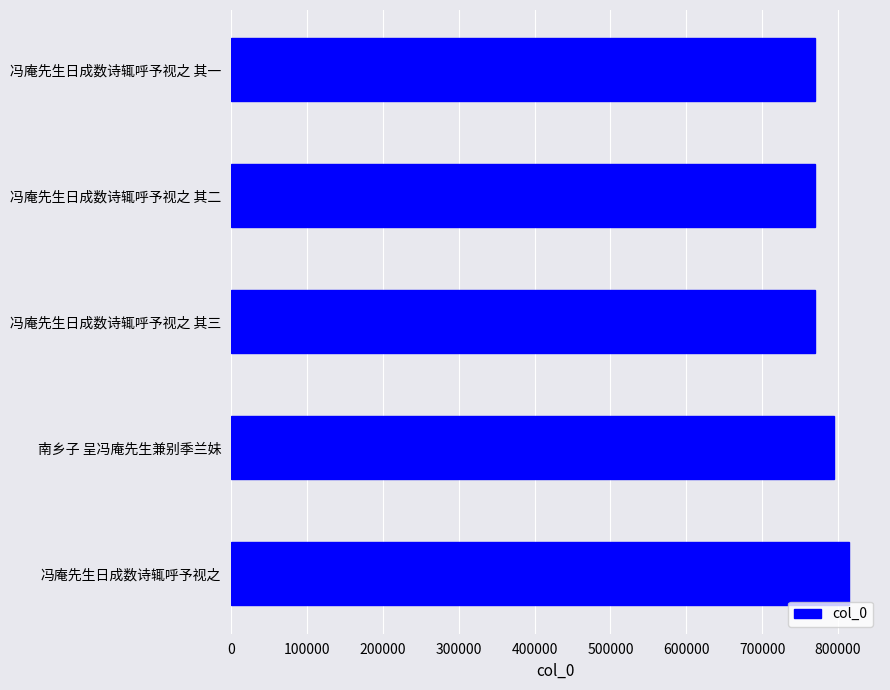

Approximately how many times larger is the value at 冯庵先生日成数诗辄呼予视之 其一 compared to 冯庵先生日成数诗辄呼予视之?

0.9